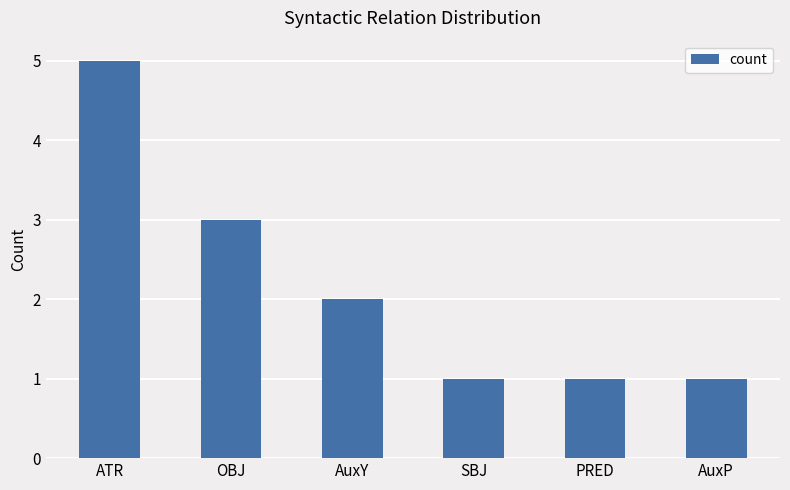

True or false: the data shows 2 at SBJ.

False